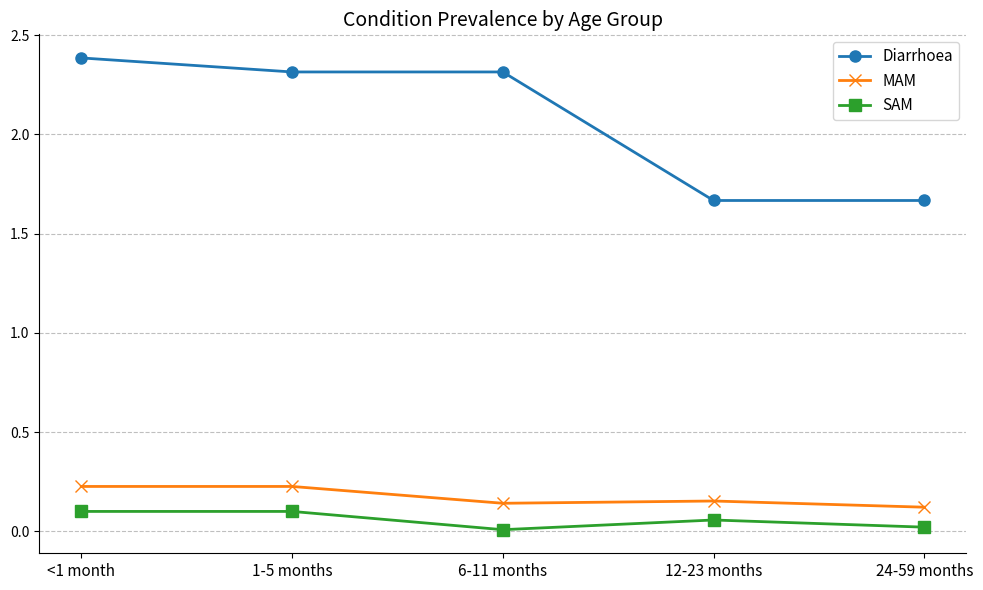

How many interior local valleys does the SAM series have?

1